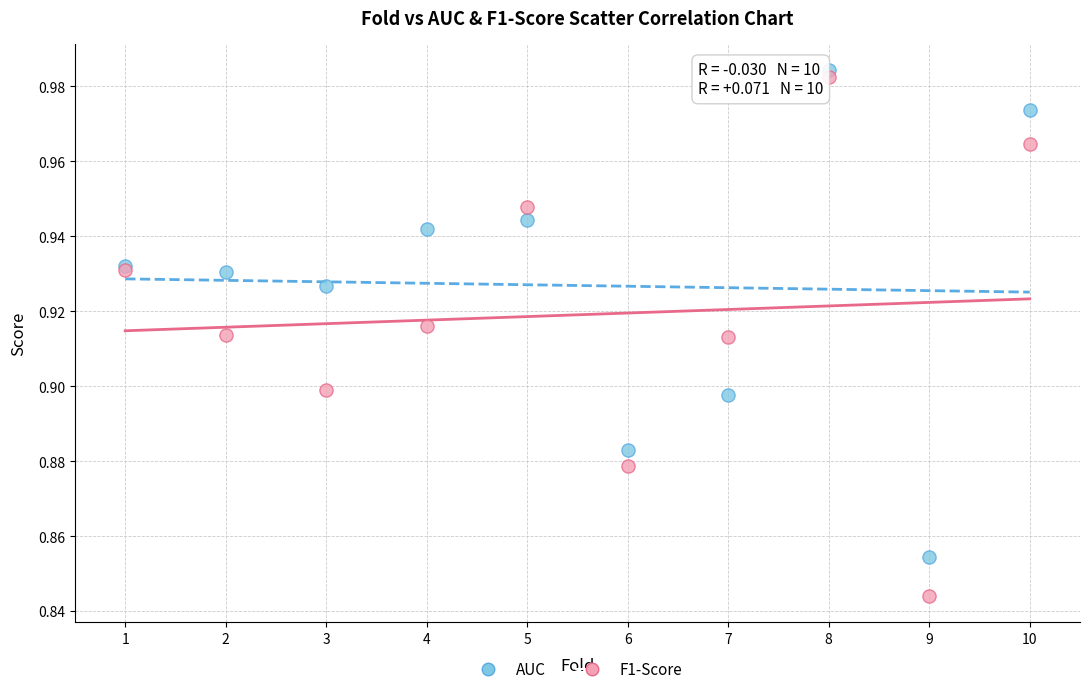

Which series contains the lowest Y value?

F1-Score